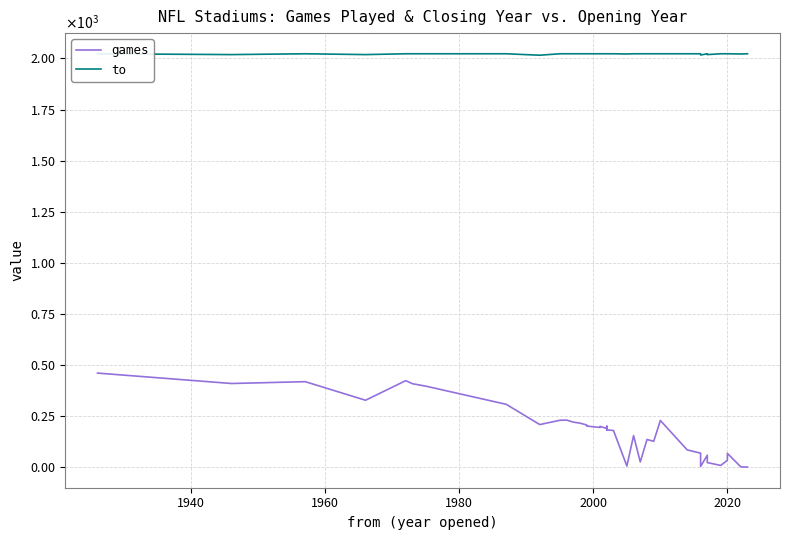

Which series has the widest spread of values?

games